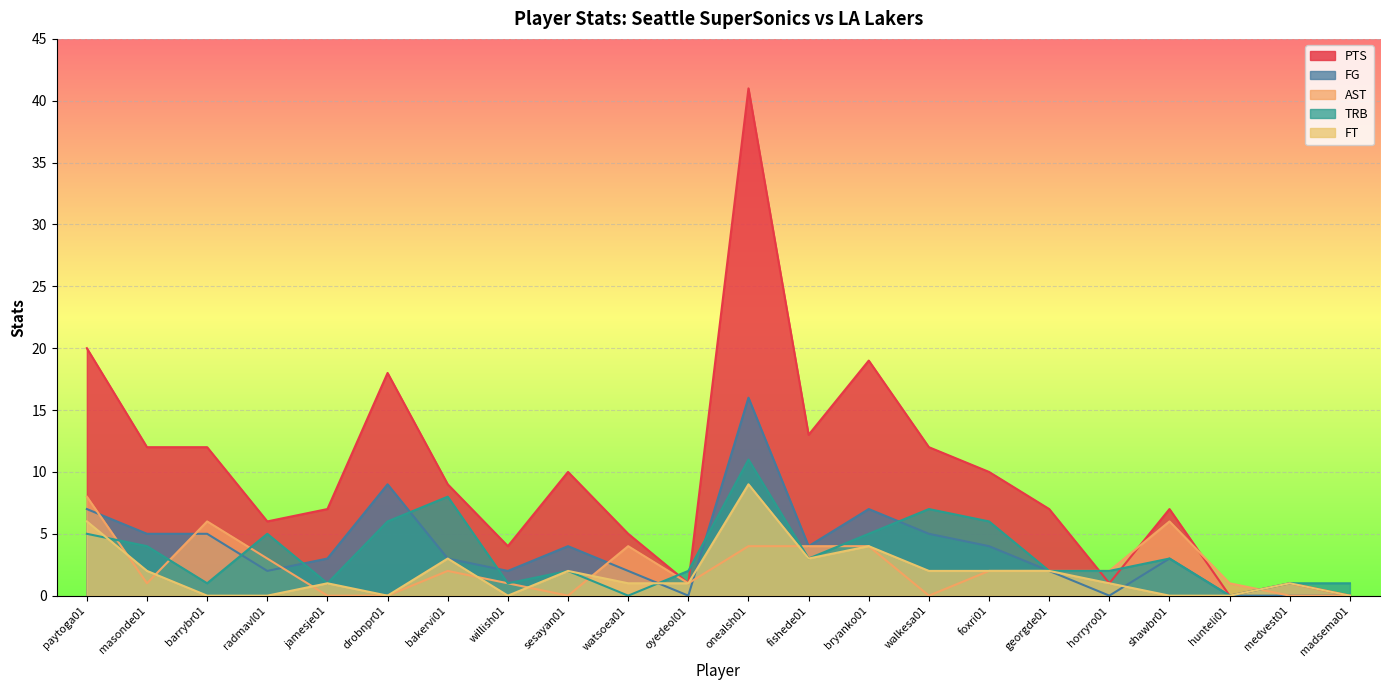

What is the sum of the PTS values at watsoea01 and bryanko01?

24